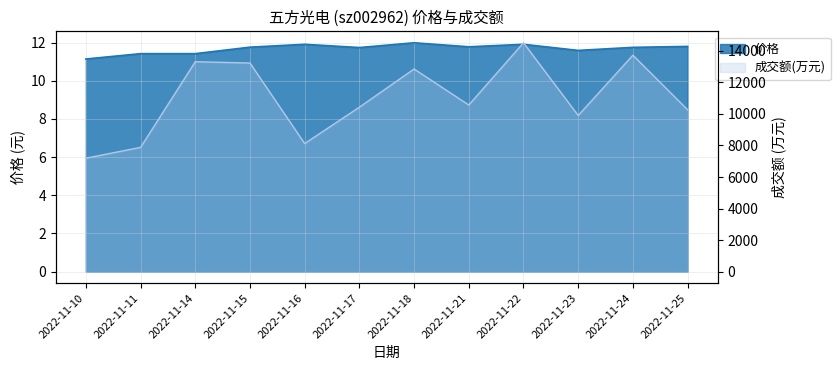

The 成交额(万元) series shows 18105.5 at 2022-11-18. True or false?

False